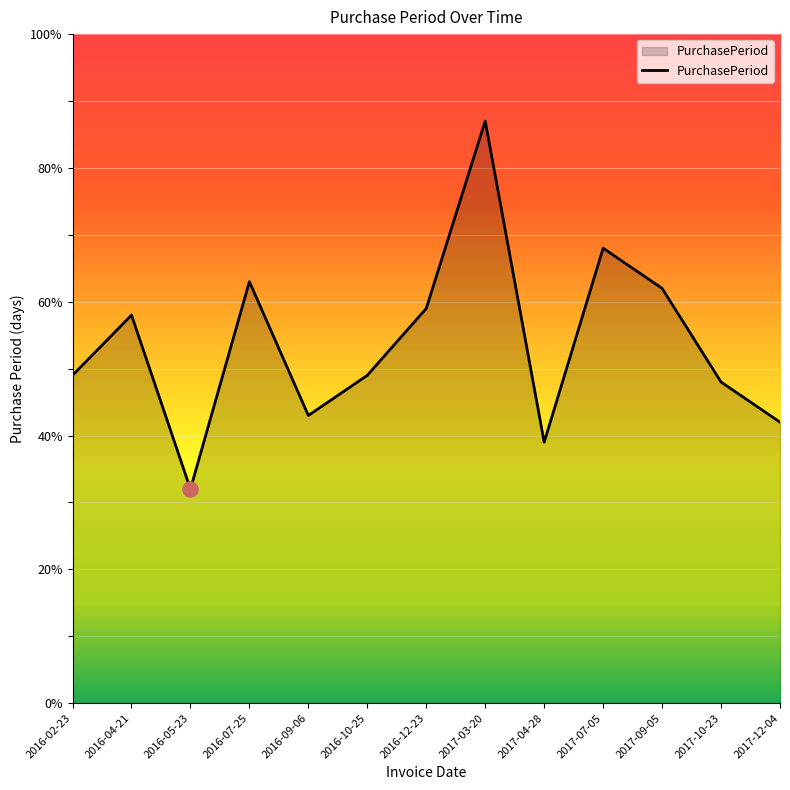

Which has a higher value, 2016-05-23 or 2017-03-20?

2017-03-20